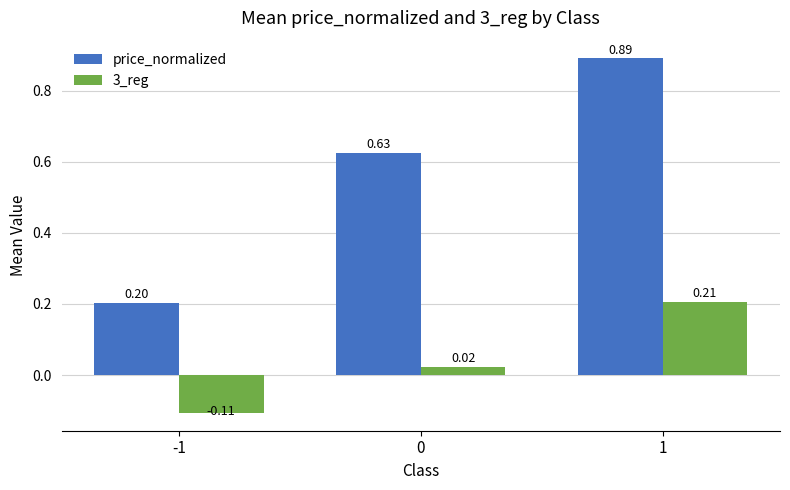

Between -1 and 1, which series saw the biggest shift?

price_normalized